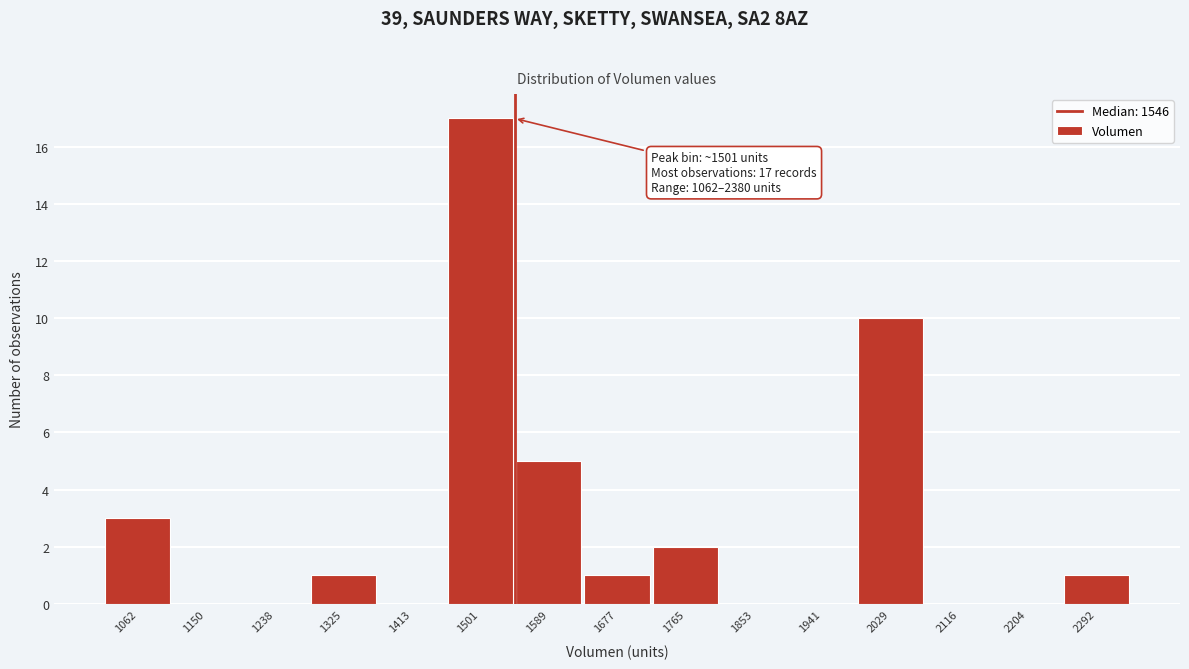

Reading left to right, what are all the values shown in this chart?

1062=3	1150=0	1238=0	1325=1	1413=0	1501=17	1589=5	1677=1	1765=2	1853=0	1941=0	2029=10	2116=0	2204=0	2292=1